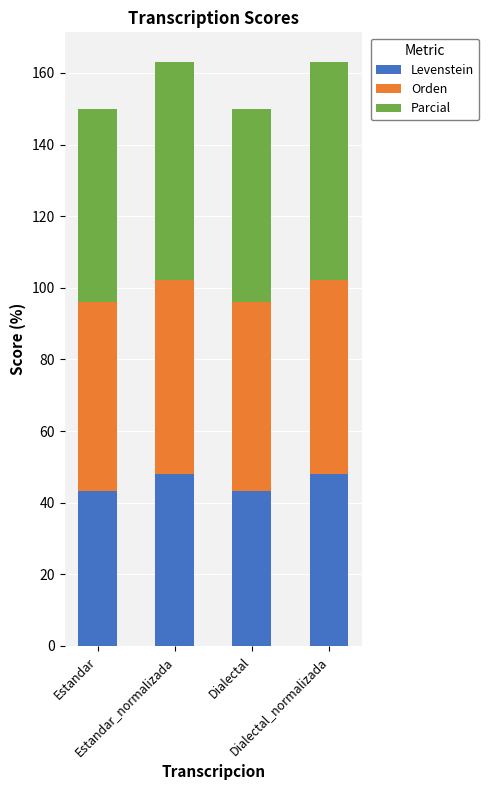

The Levenstein series shows 48.0 at Dialectal_normalizada. True or false?

True